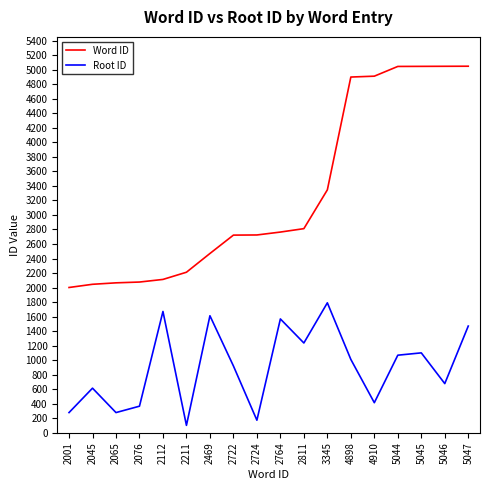

What is the spread (max minus min) of values at 5047?

3577